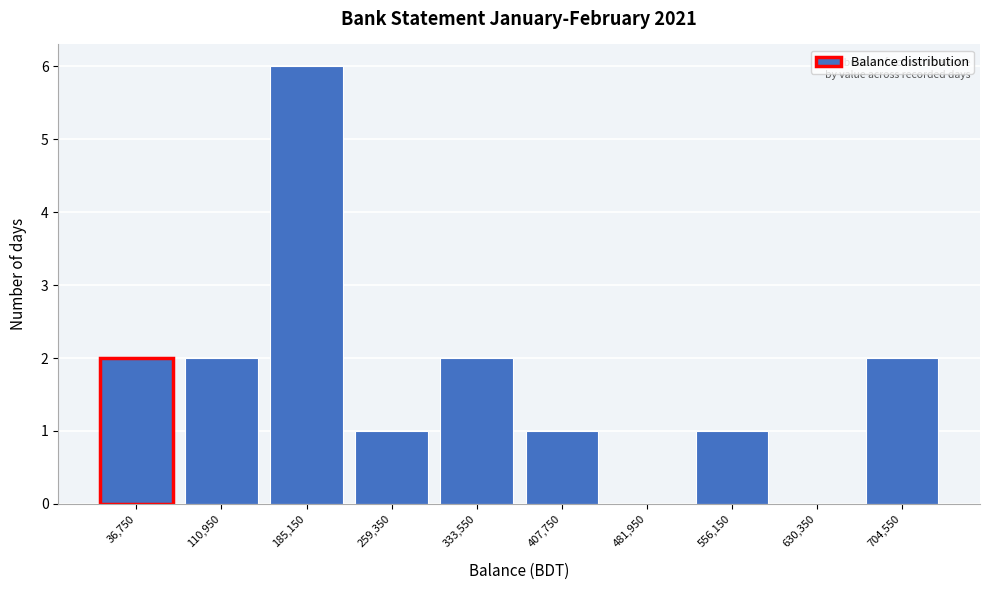

Reading left to right, extract all data points from this chart.

36,750=2	110,950=2	185,150=6	259,350=1	333,550=2	407,750=1	481,950=0	556,150=1	630,350=0	704,550=2